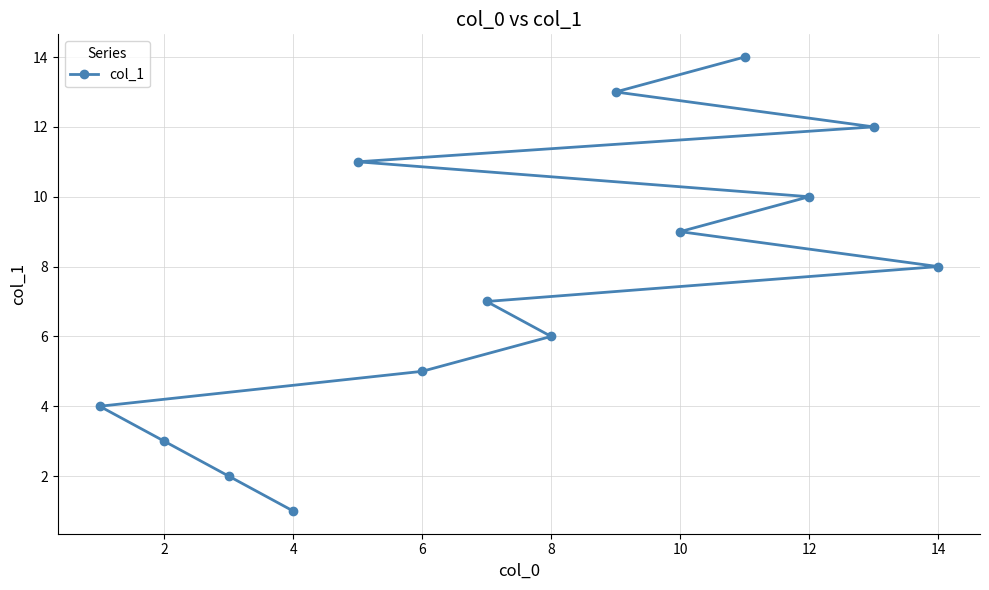

What is the sum of the values at 14 and 2?

11